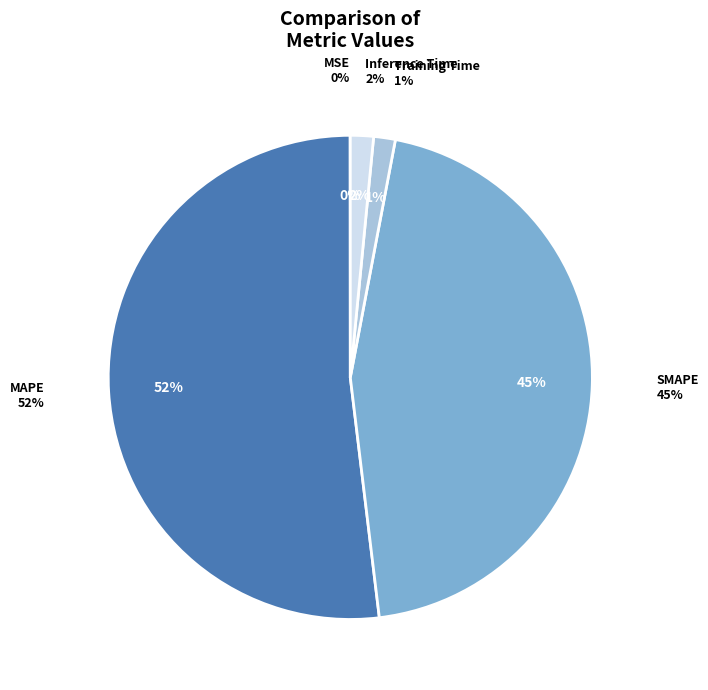

To the nearest percent, what is the combined percentage of Training Time and MSE?

1%